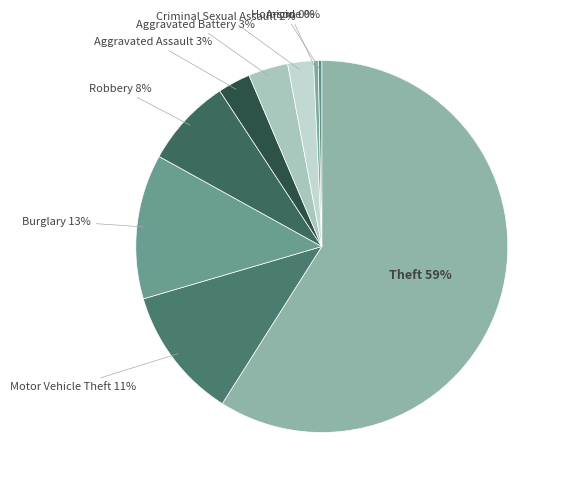

Between Motor Vehicle Theft and Aggravated Battery, which is larger?

Motor Vehicle Theft